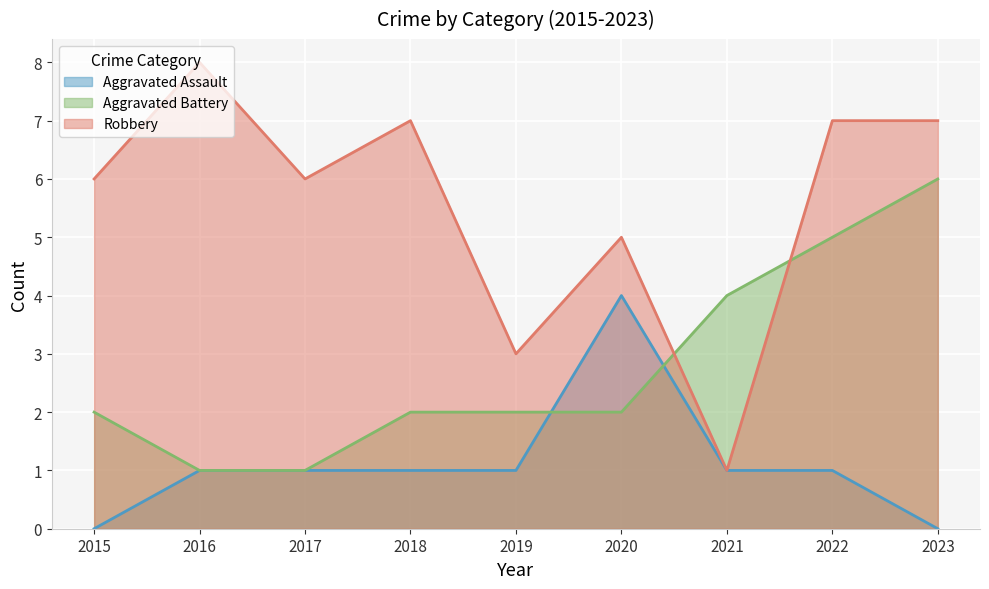

How many values in the Aggravated Assault series are below 1?

2